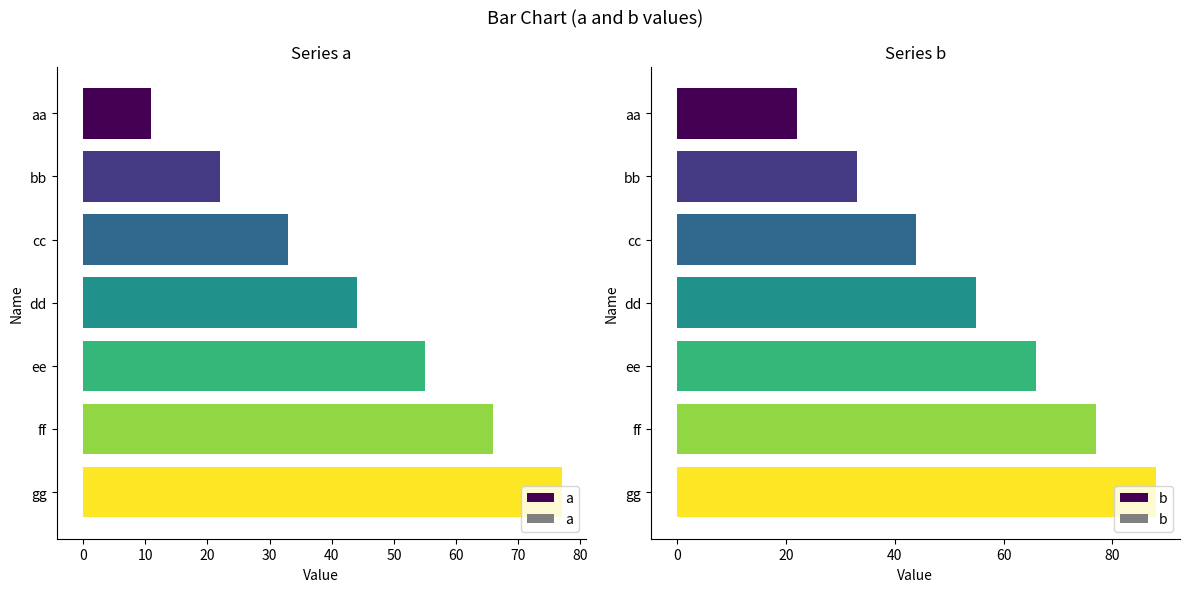

Rank the categories by a value from lowest to highest.

aa, bb, cc, dd, ee, ff, gg